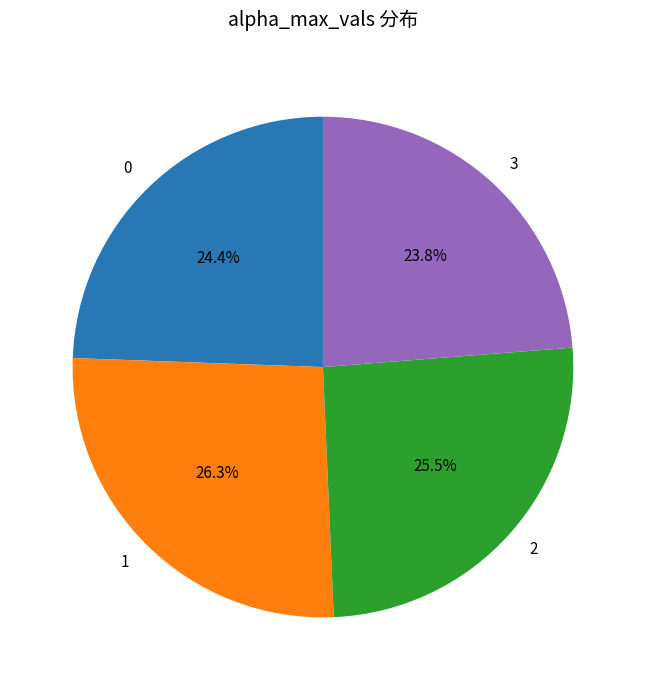

To the nearest percent, what portion does 0 represent?

24%